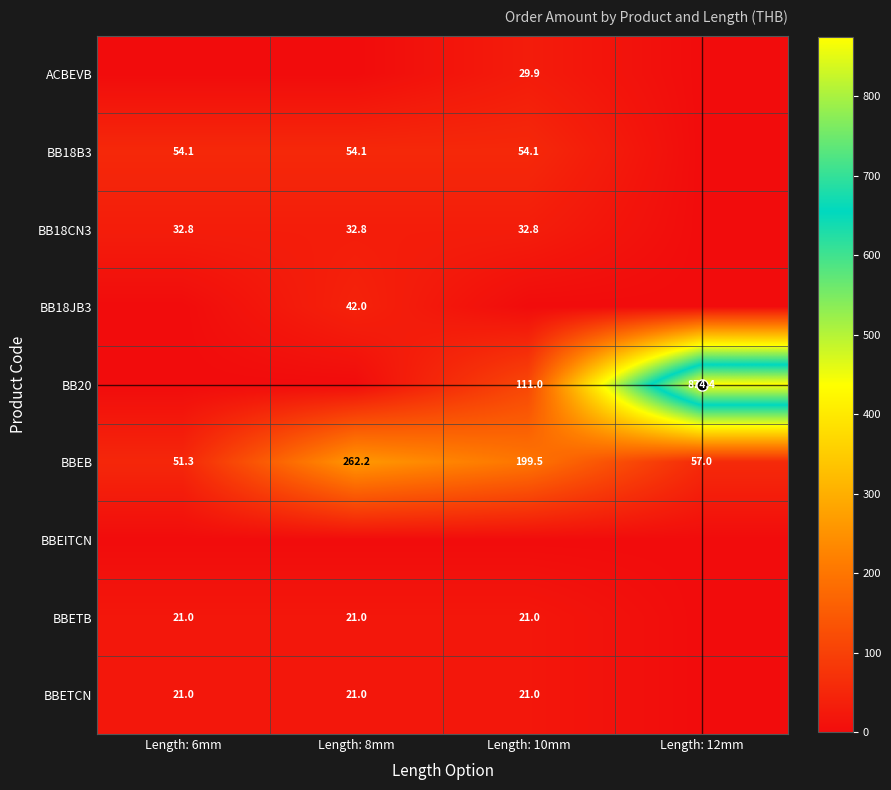

Is it true that BBETCN equals 12.8 at Length: 6mm?

False